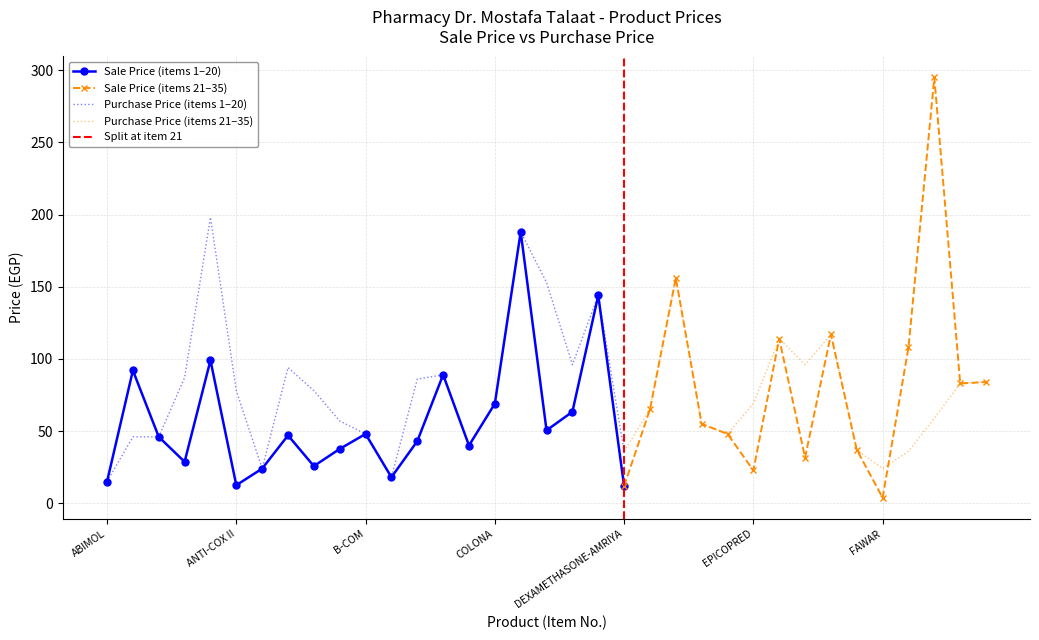

What is the minimum value for Sale Price?

3.8